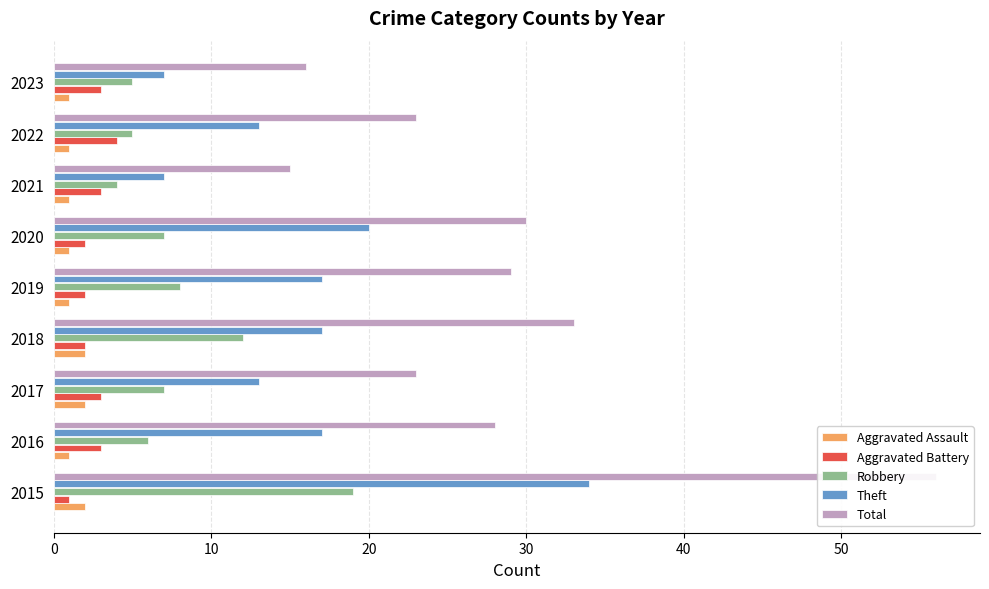

At how many categories does at least one series exceed 26?

5